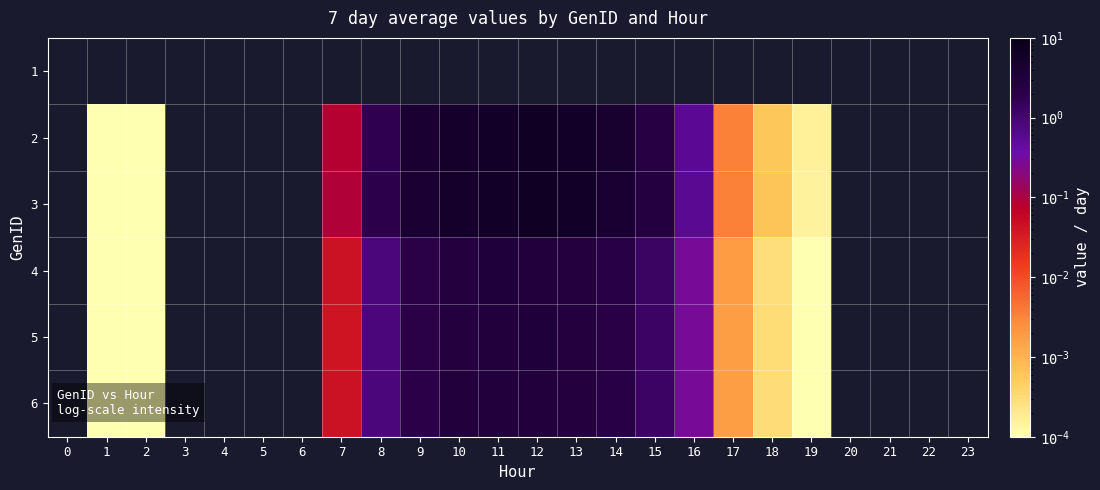

How many data points does each series have?

24